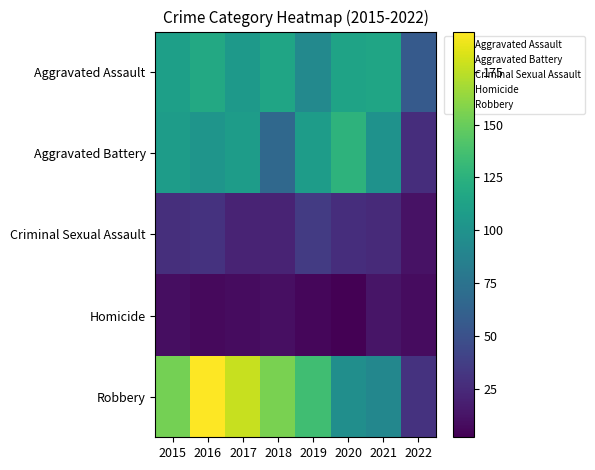

Which category has the highest value across all series?

2016